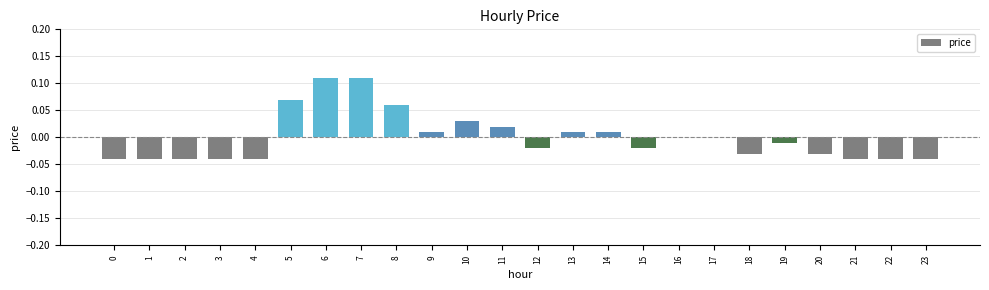

Between 19 and 9, which is larger?

9